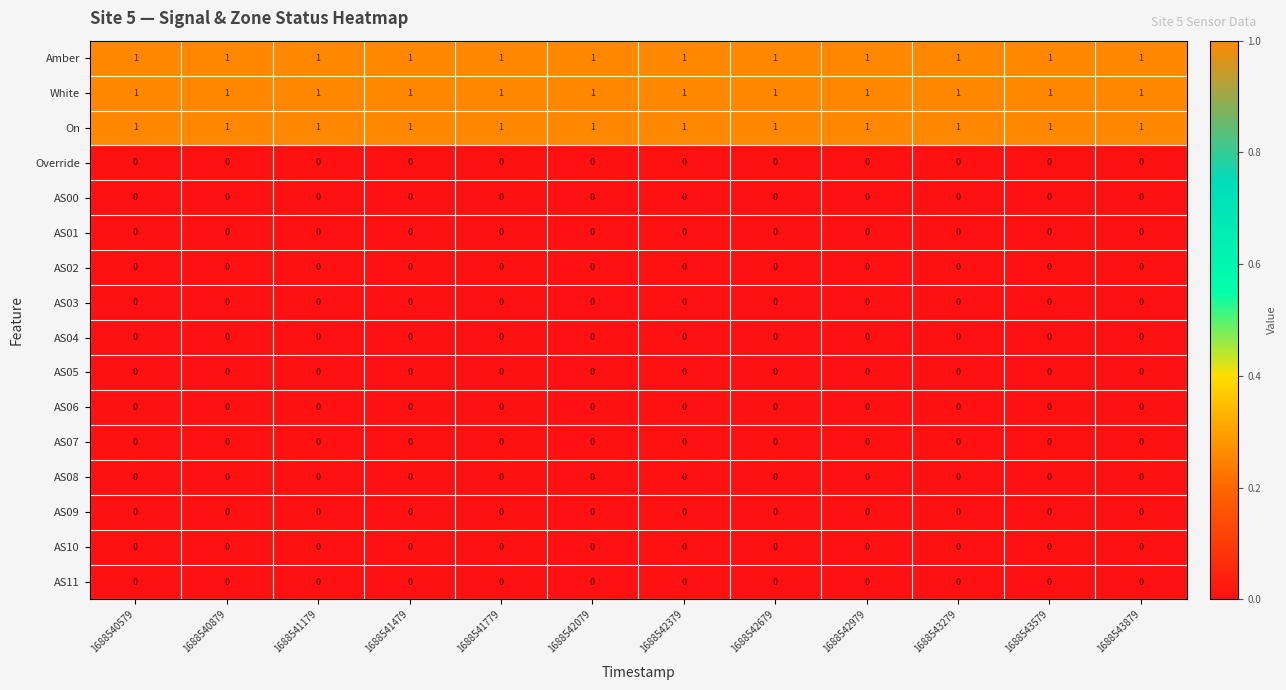

How many series are shown in this chart?

16